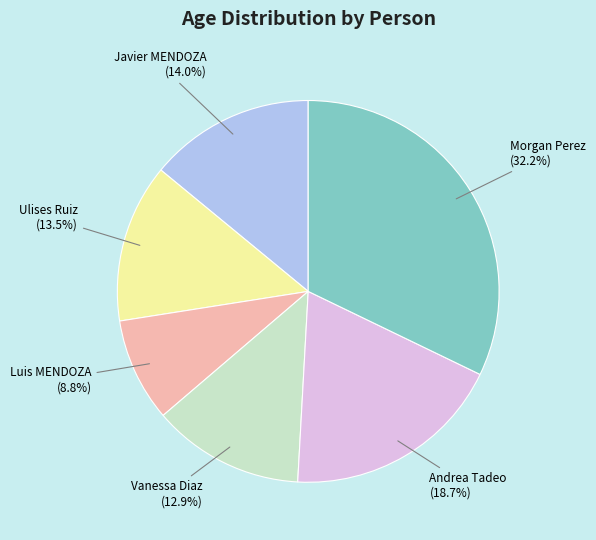

Approximately how many times larger is the value at Vanessa Diaz (12.9%) compared to Morgan Perez (32.2%)?

0.4